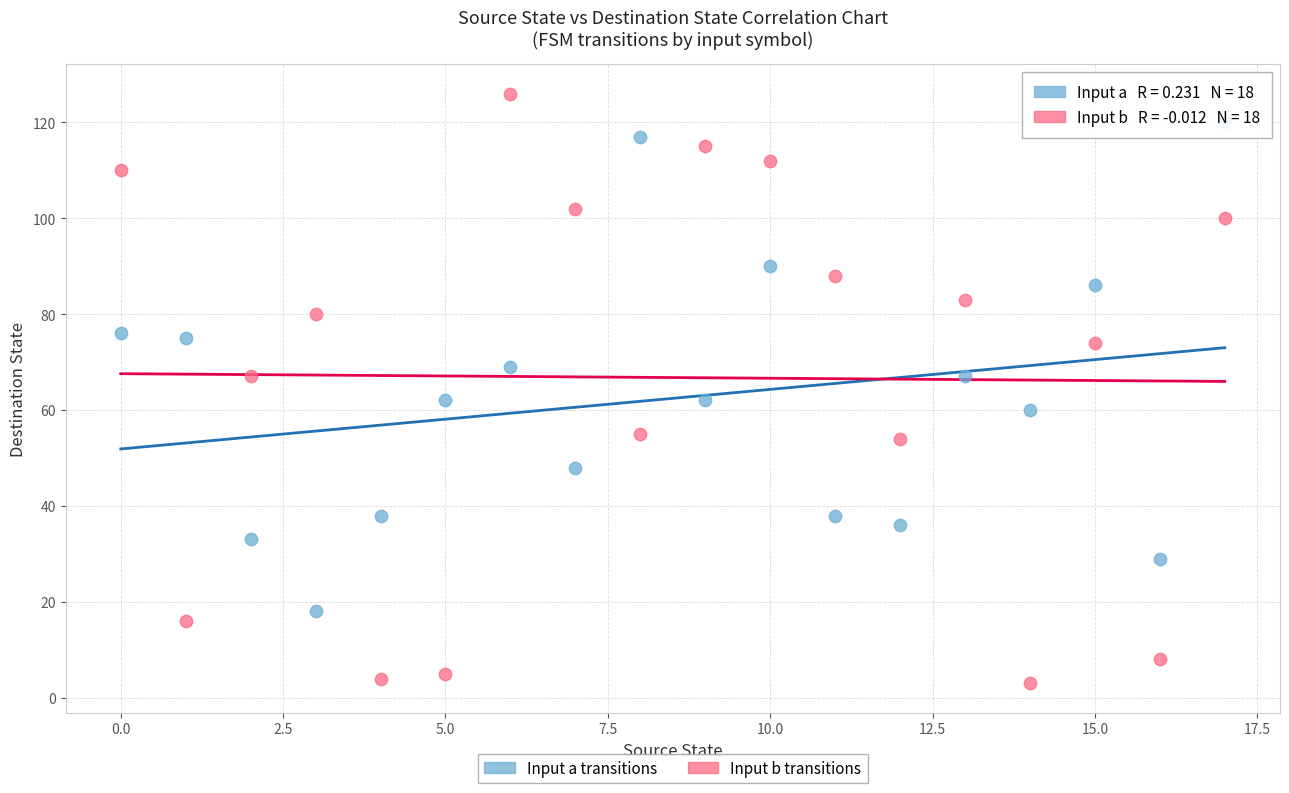

Which series has the widest spread of Y values?

Input b transitions